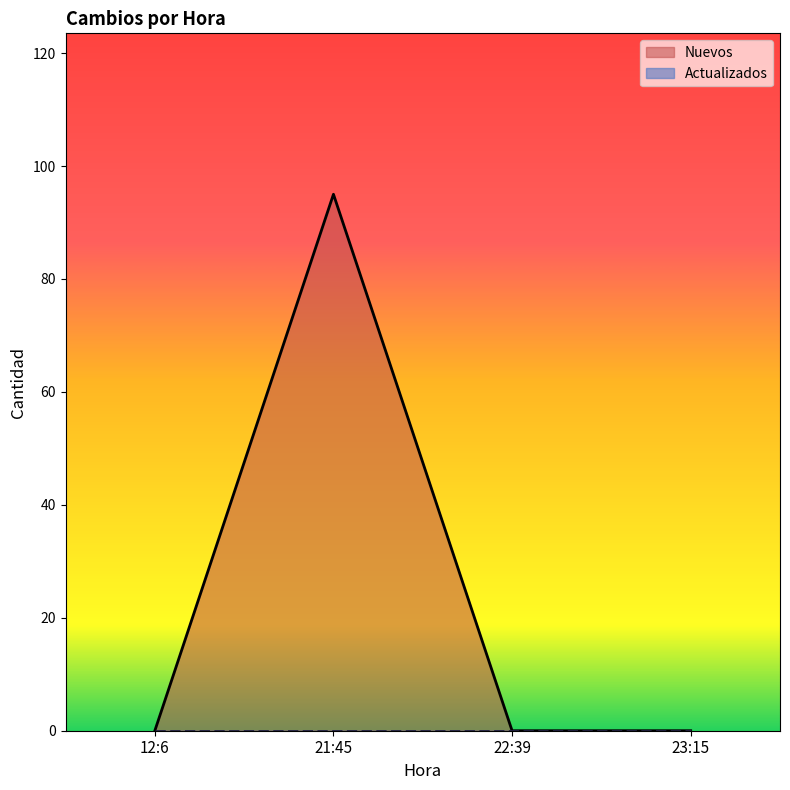

How many points are higher than both their immediate neighbors (excluding endpoints)?

1